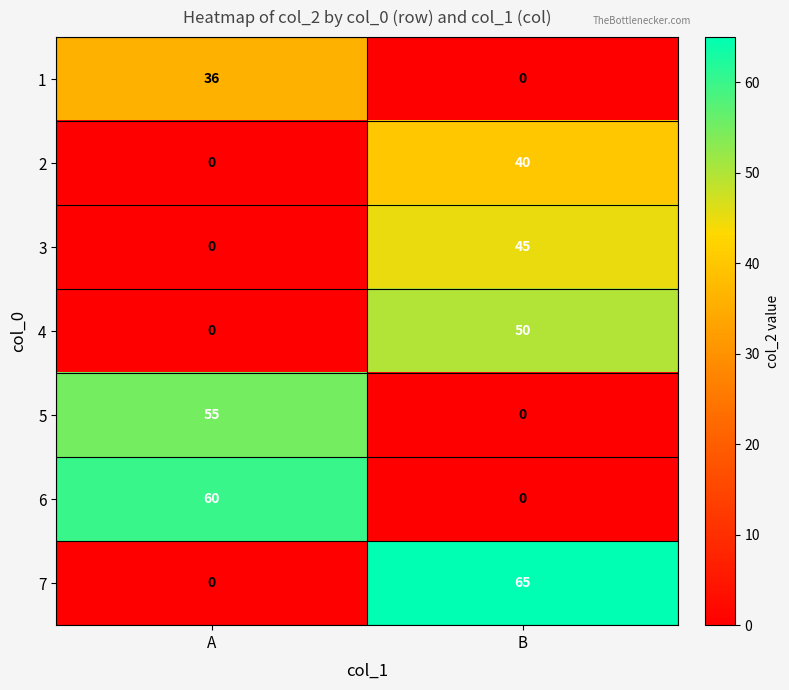

Which category has the highest value across all series?

B